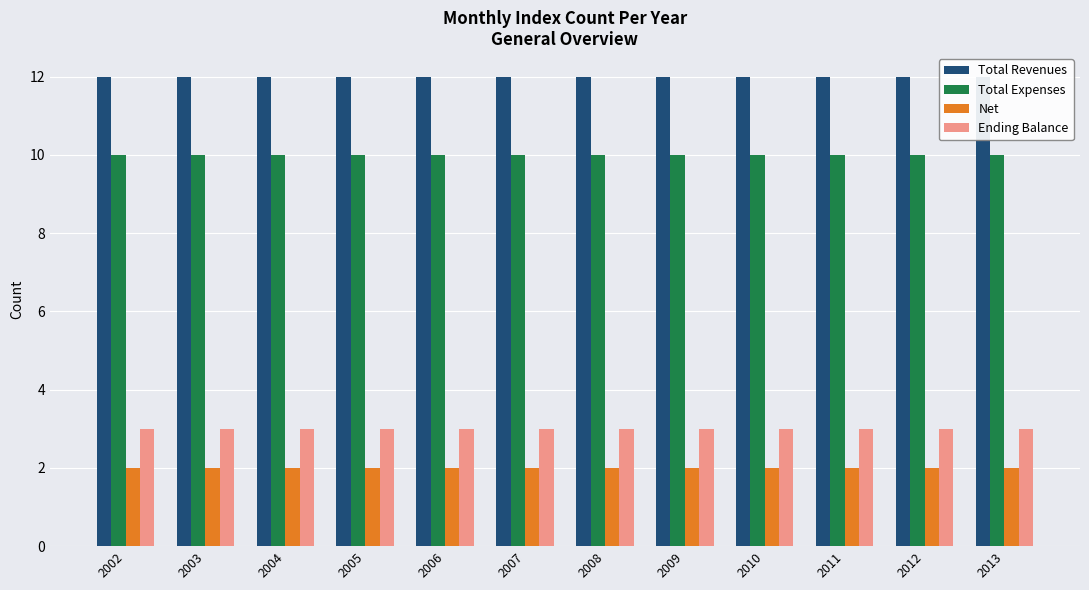

Which label corresponds to the smallest value in the chart?

2002